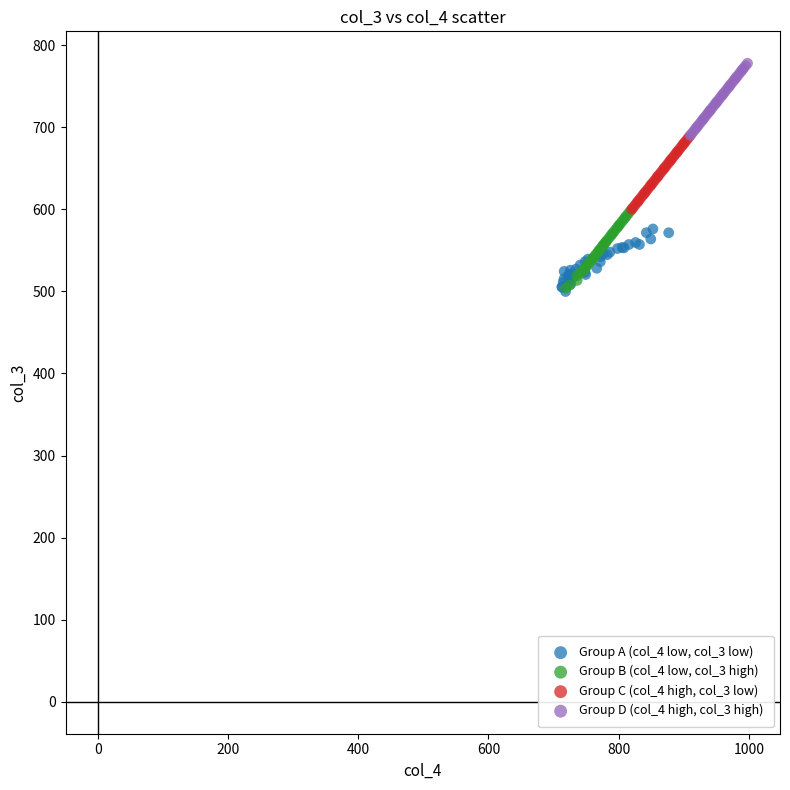

Which series reaches the maximum Y coordinate?

Group D (col_4 high, col_3 high)